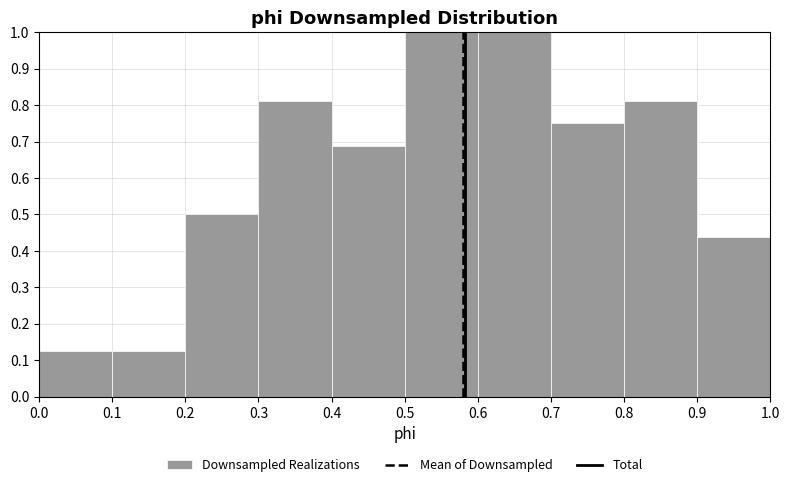

Reading left to right, list every bar in this chart as the range it spans on the x-axis followed by its height. The values are not printed on the chart, so give them approximately, as read against the axis.

0.0 to 0.1: 0.13
0.1 to 0.2: 0.13
0.2 to 0.3: 0.50
0.3 to 0.4: 0.81
0.4 to 0.5: 0.69
0.5 to 0.6: 1.00
0.6 to 0.7: 1.00
0.7 to 0.8: 0.75
0.8 to 0.9: 0.81
0.9 to 1.0: 0.44